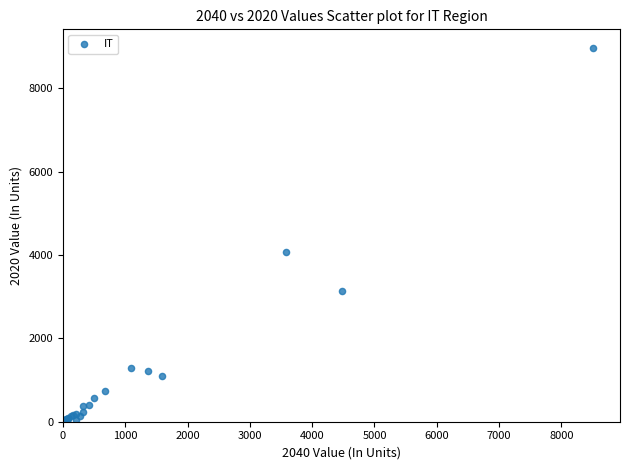

What Y value in the scatter plot is closest to 4481?

4066.1